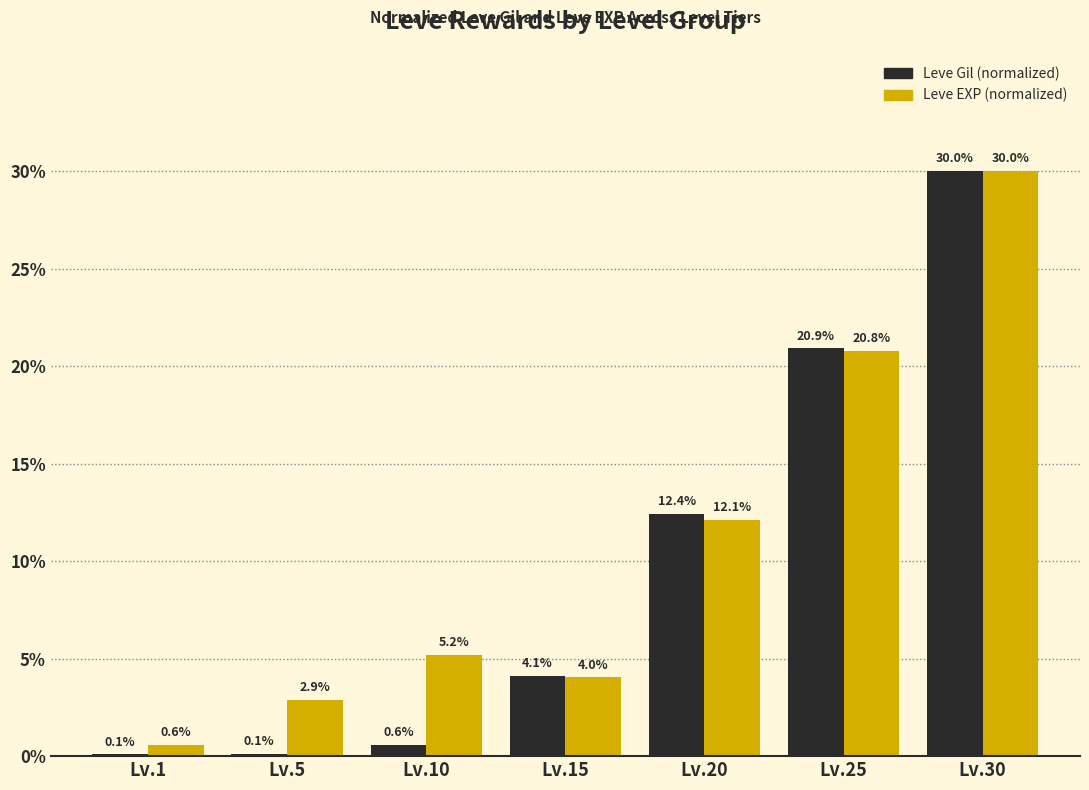

What is the highest value of the Leve Gil (normalized) series?

30.0